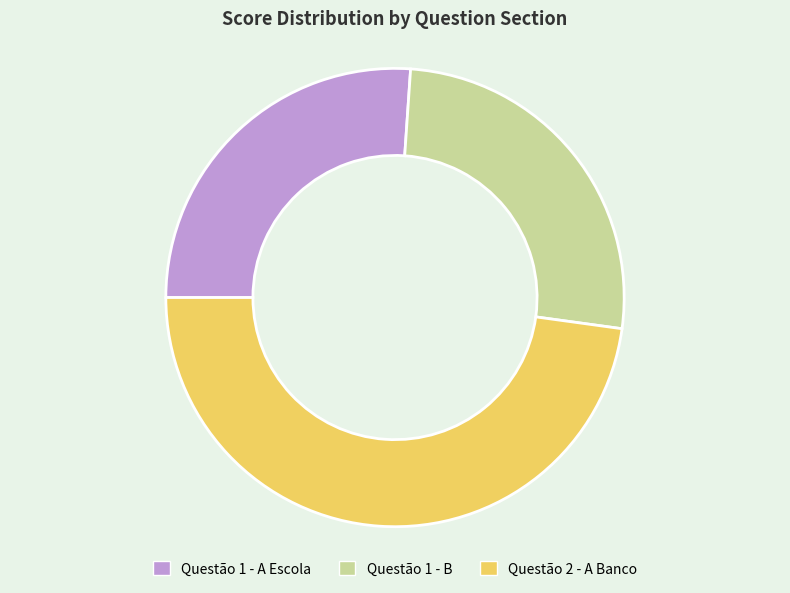

Which category has the biggest portion of the pie?

Questão 2 - A Banco